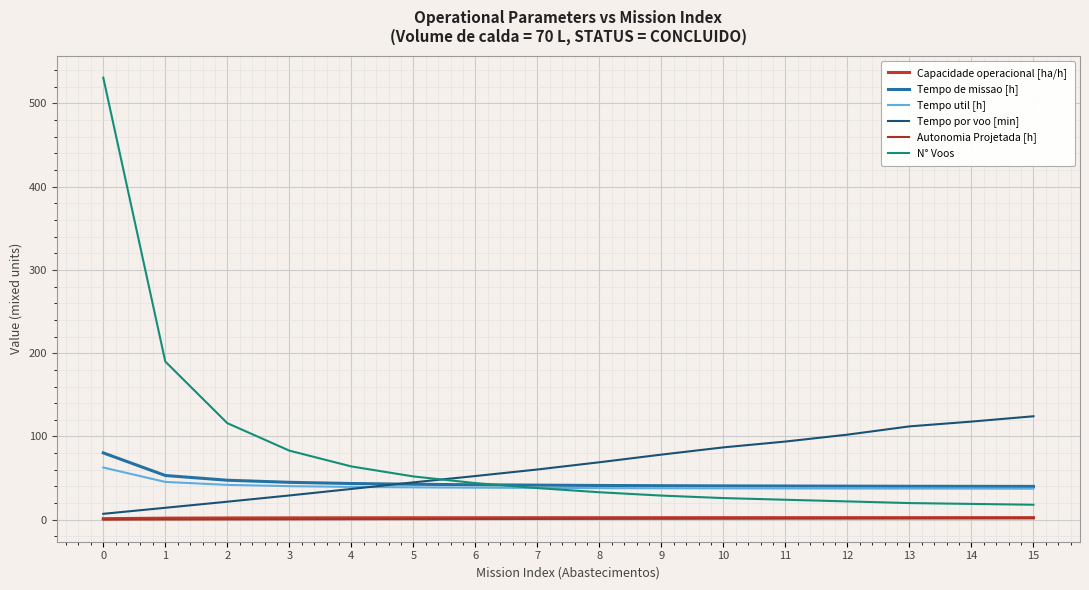

Rank the series at 1 from lowest to highest value.

Autonomia Projetada [h], Capacidade operacional [ha/h], Tempo por voo [min], Tempo util [h], Tempo de missao [h], N° Voos